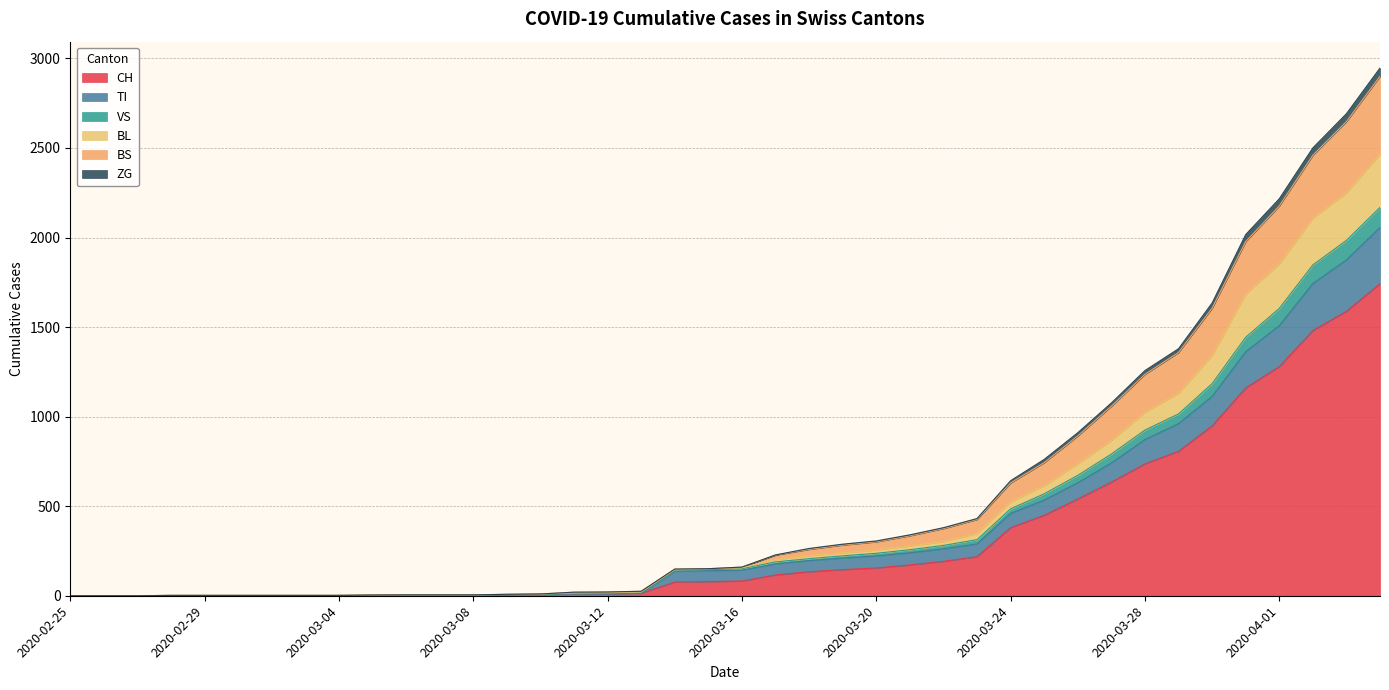

How many lines are shown in the chart?

6